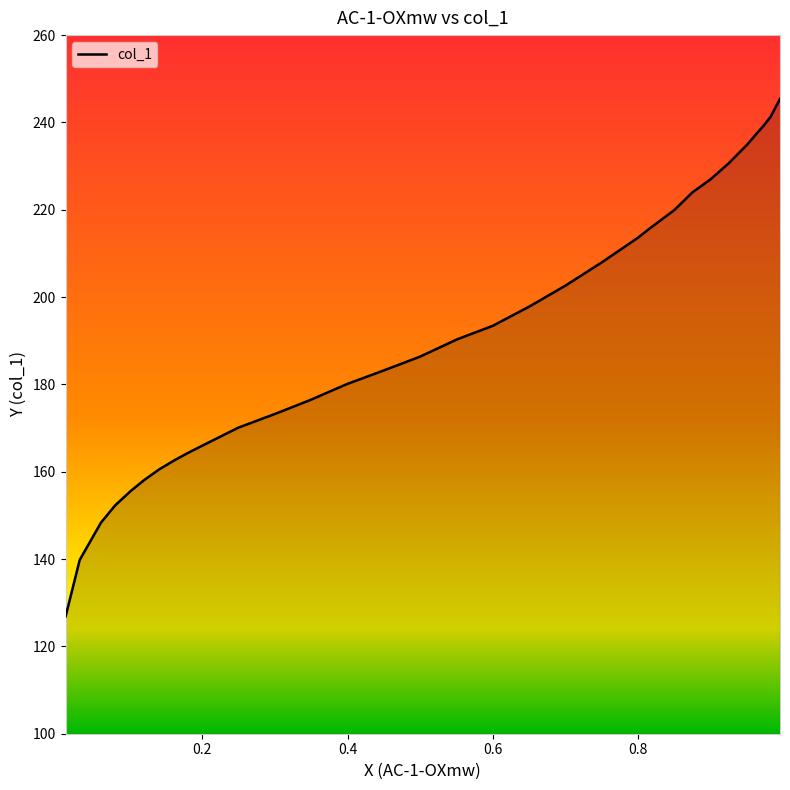

What is the difference between the maximum and minimum values?

118.6